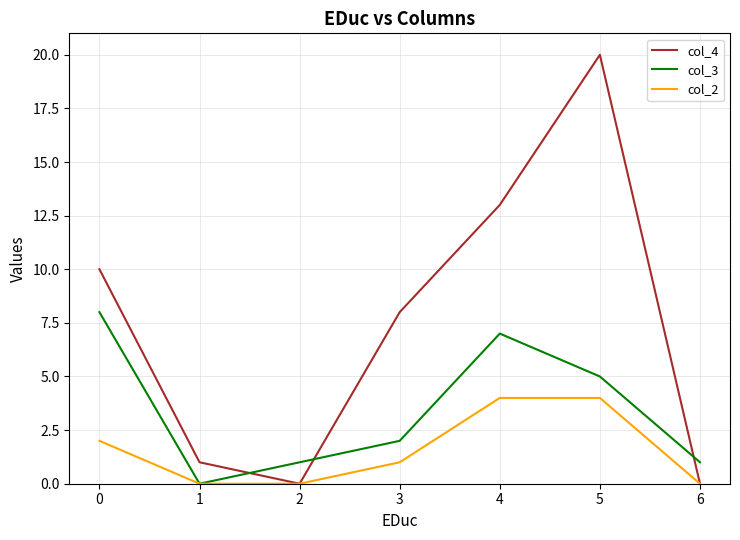

At which category does col_3 reach its first local peak?

4